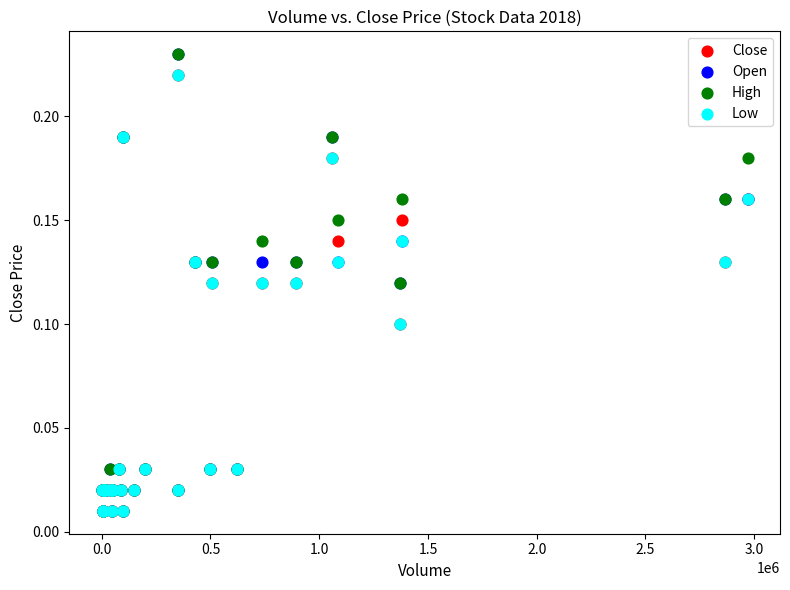

What are all the series names shown in the legend?

Close, Open, High, Low